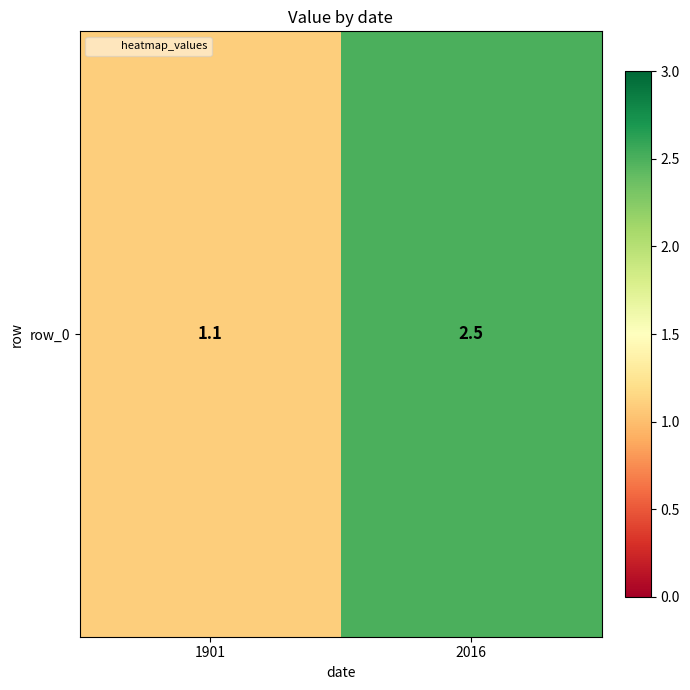

List the labels in order of value, smallest first.

1901, 2016